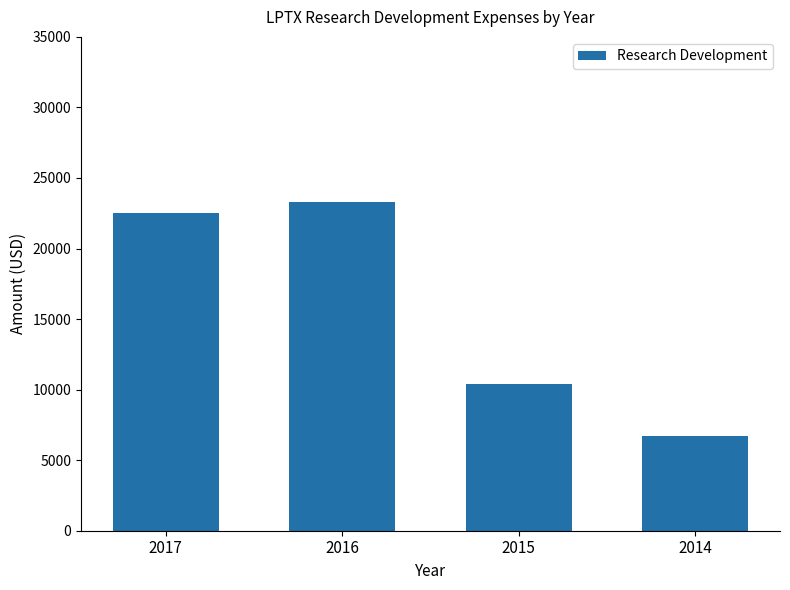

What is the difference between the values at 2014 and 2017?

15800